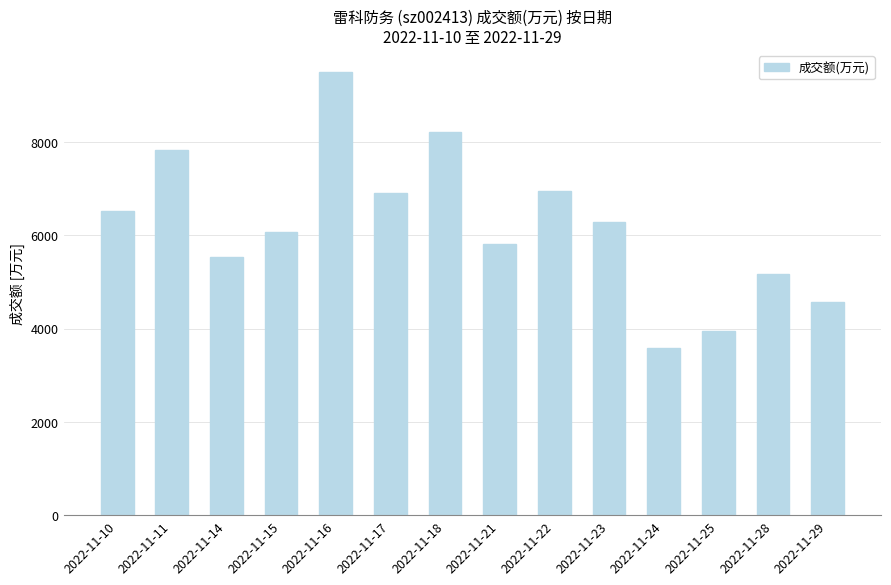

The chart shows a value of 15647 at 2022-11-16. True or false?

False